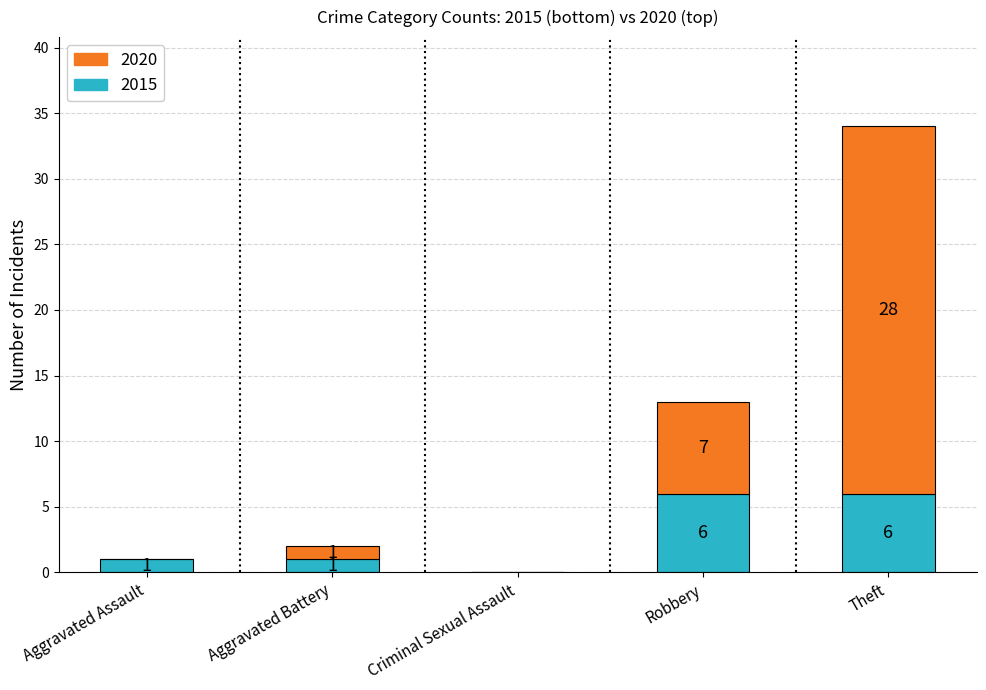

The value of 2015 at Criminal Sexual Assault is -4. True or false?

False